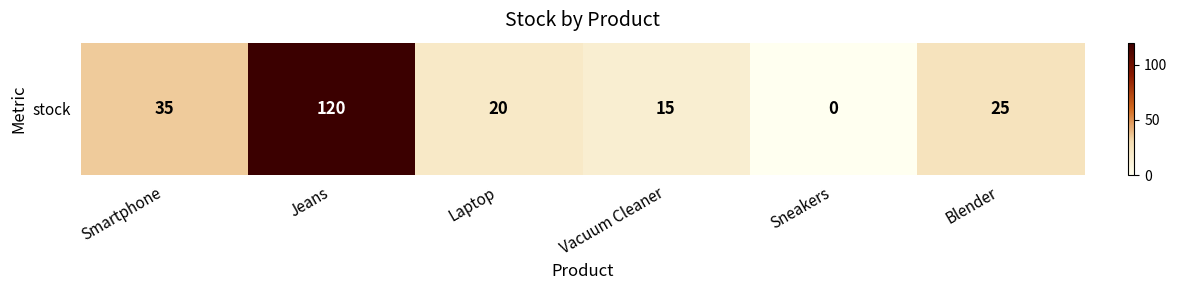

What is the greatest value displayed?

120